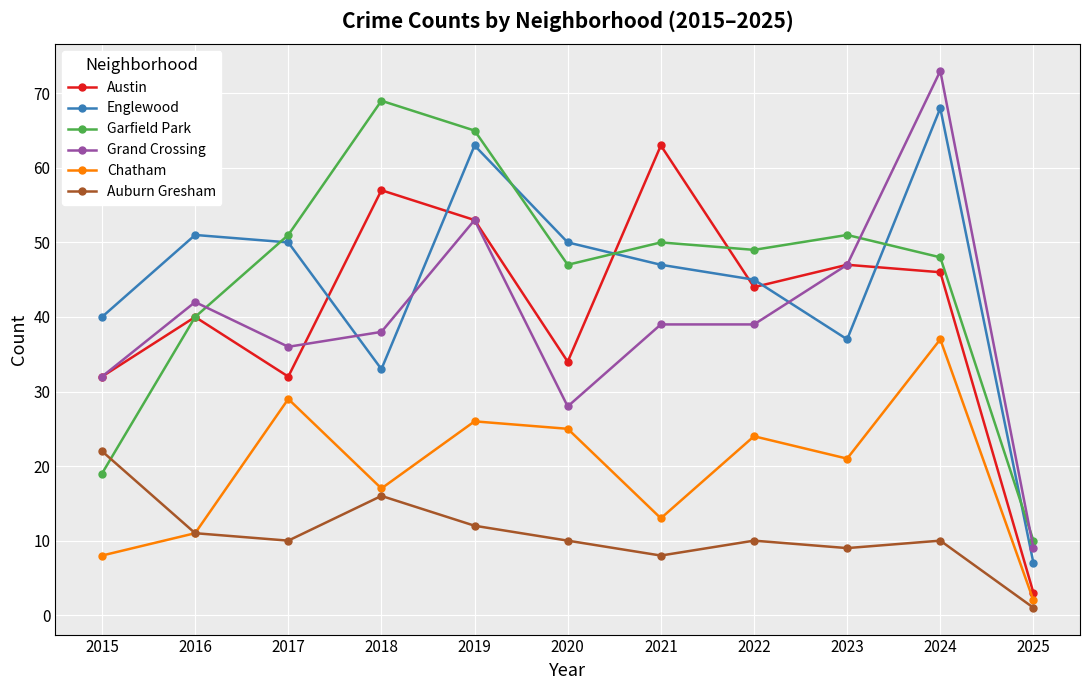

The Grand Crossing series shows 20 at 2017. True or false?

False